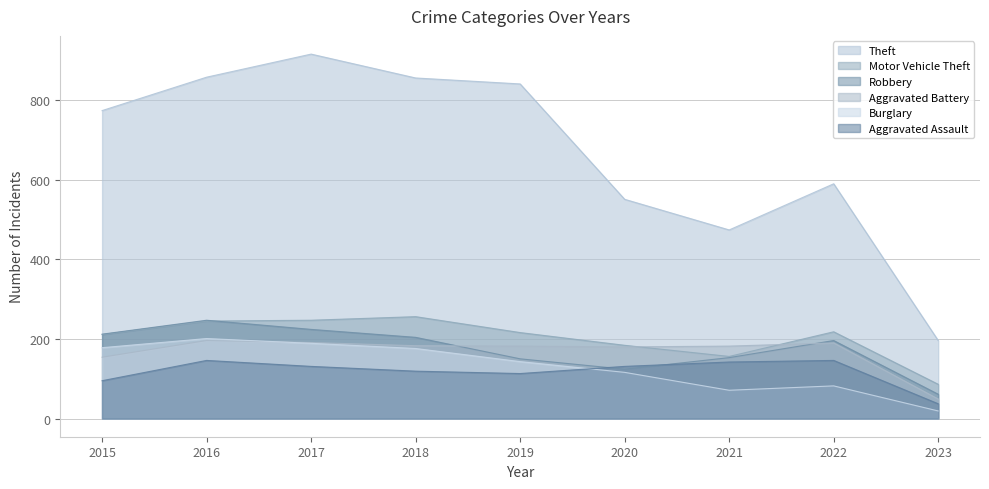

How many data points does each series have?

9